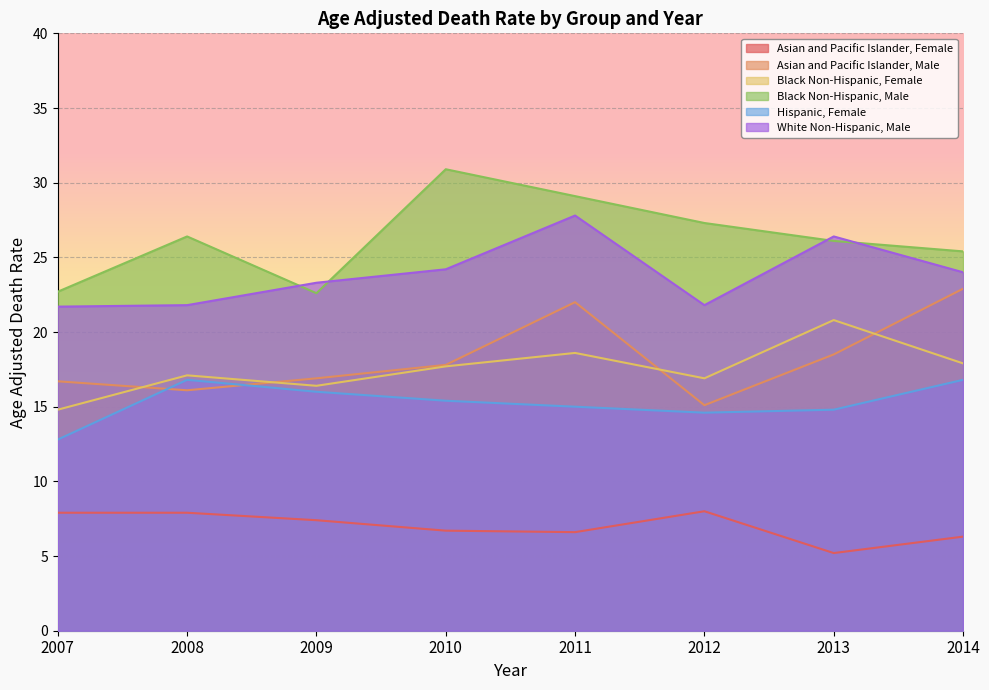

Rank the series by their maximum value, from highest to lowest.

Black Non-Hispanic, Male, White Non-Hispanic, Male, Asian and Pacific Islander, Male, Black Non-Hispanic, Female, Hispanic, Female, Asian and Pacific Islander, Female